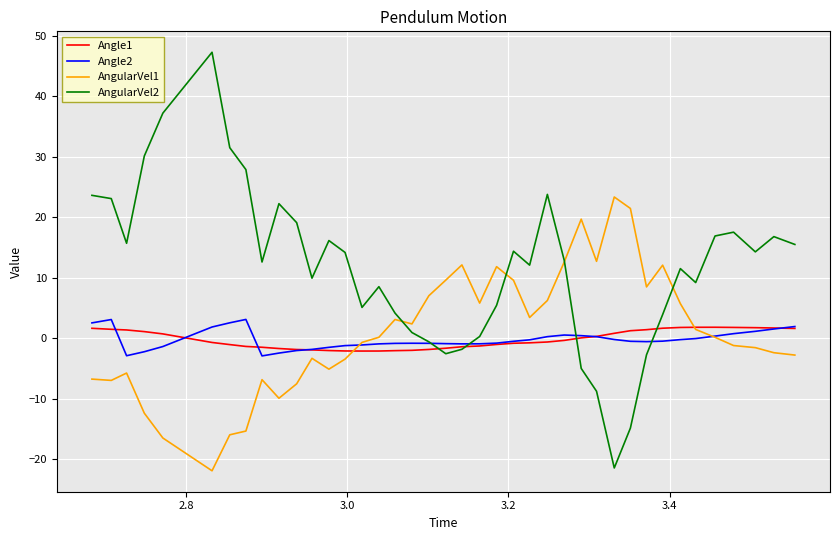

Which series has the widest spread of values?

AngularVel2